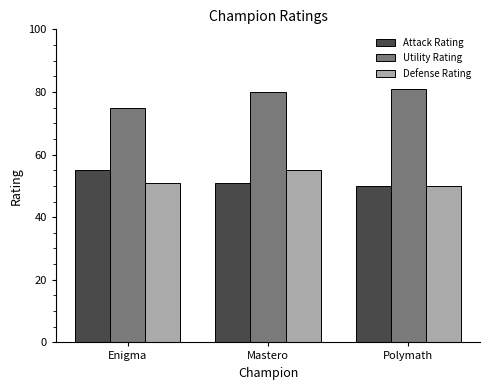

What position from the right is Mastero?

2